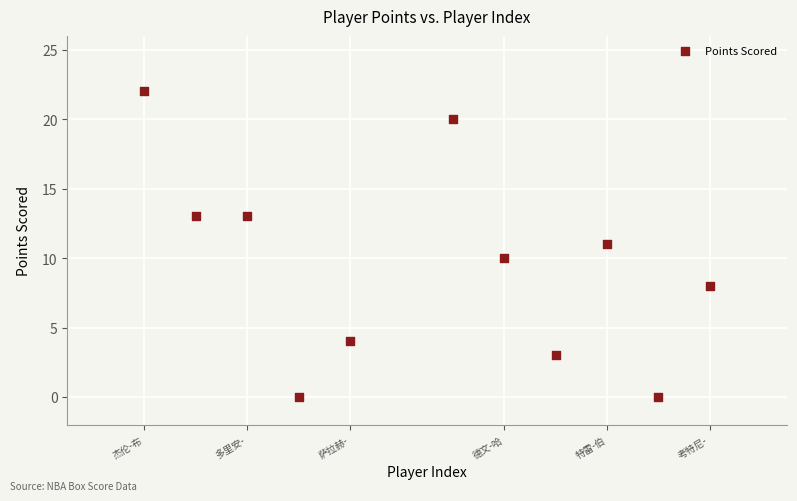

What is the range of Y values (max minus min)?

22